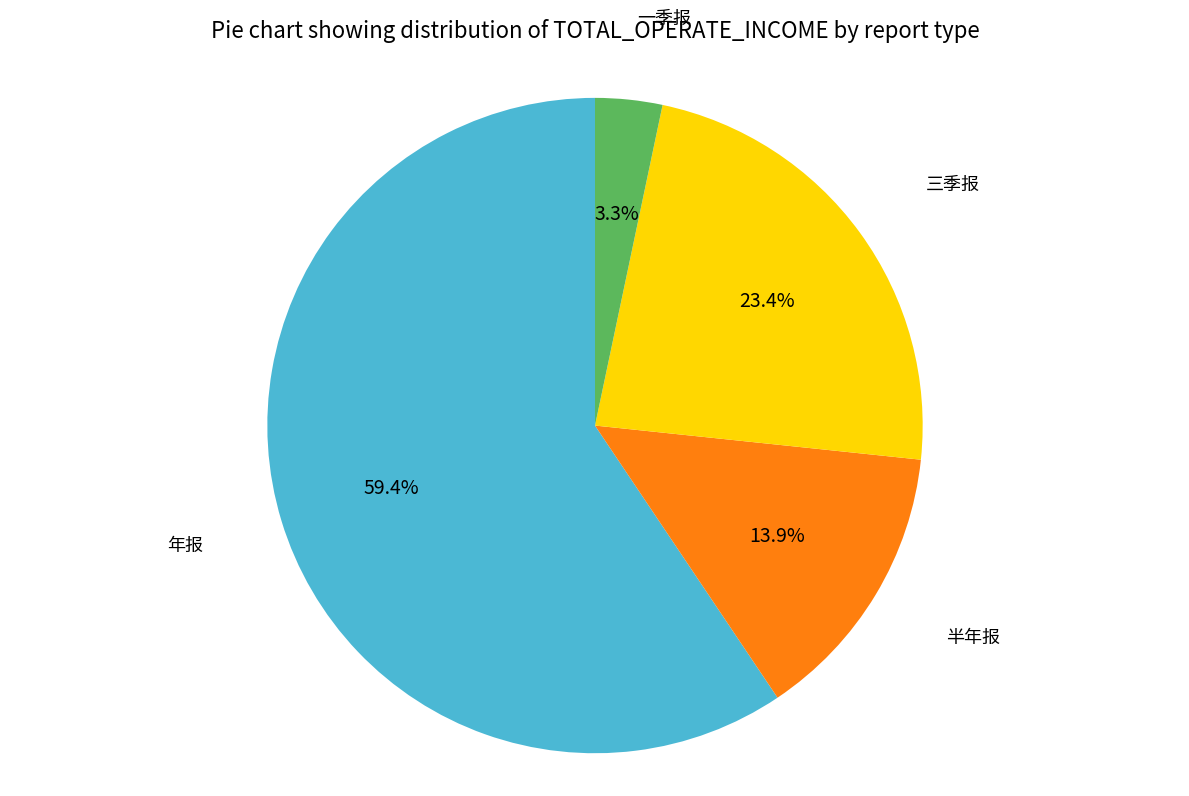

Does any single category account for the majority?

Yes